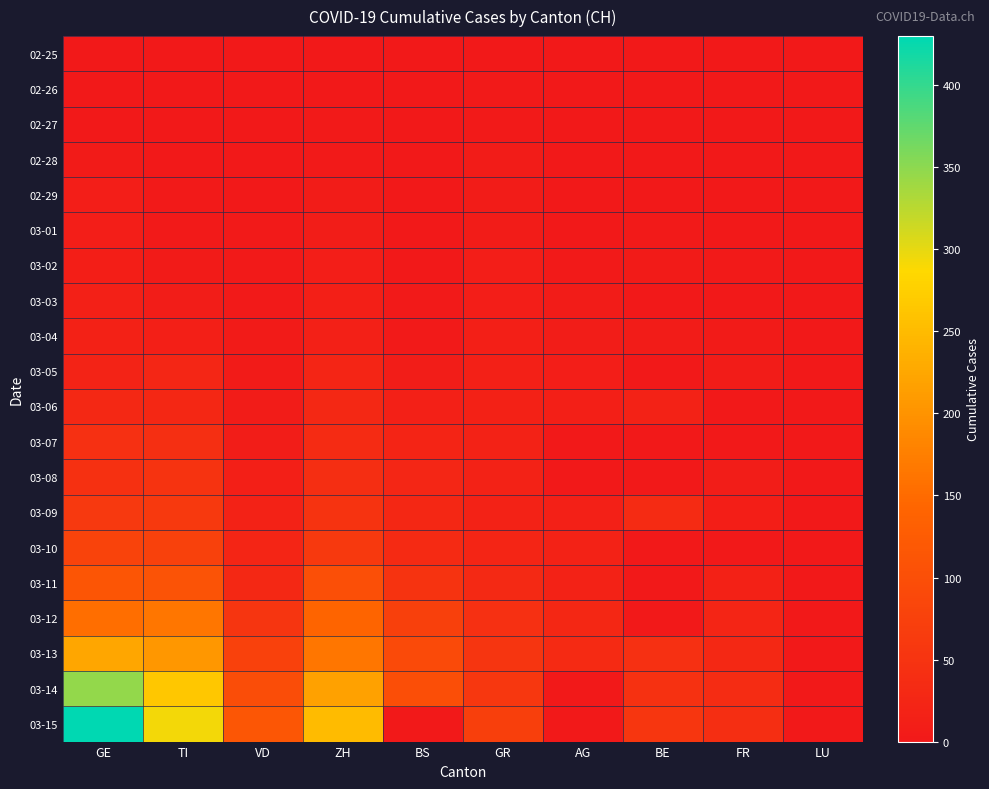

Which category has the highest value across all series?

GE